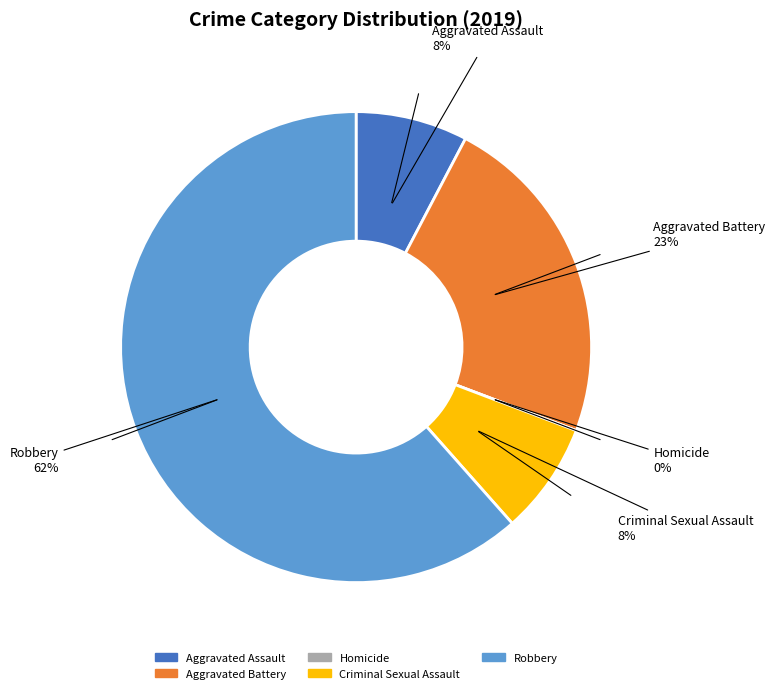

To the nearest percent, what percentage of the pie is Aggravated Assault?

8%